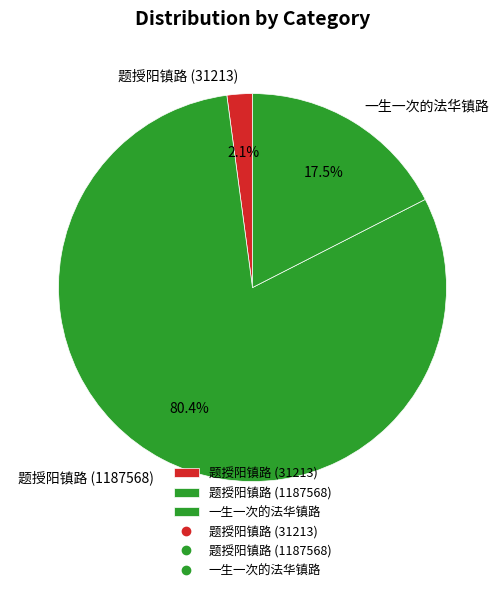

Rank the categories by value from lowest to highest.

题授阳镇路 (31213), 一生一次的法华镇路, 题授阳镇路 (1187568)